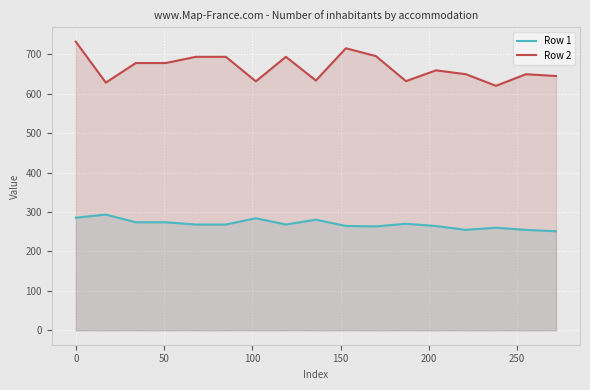

Reading left to right, list all the values displayed in this chart.

Row 1: 285.6	293.6	274.0	274.0	268.3	268.3	284.2	268.3	280.6	264.8	263.6	270.3	264.5	254.8	260.3	254.8	251.2
Row 2: 732.2	628.4	678.0	678.0	693.8	693.8	631.6	693.8	633.7	715.5	695.6	632.1	659.5	649.7	620.3	649.7	645.1